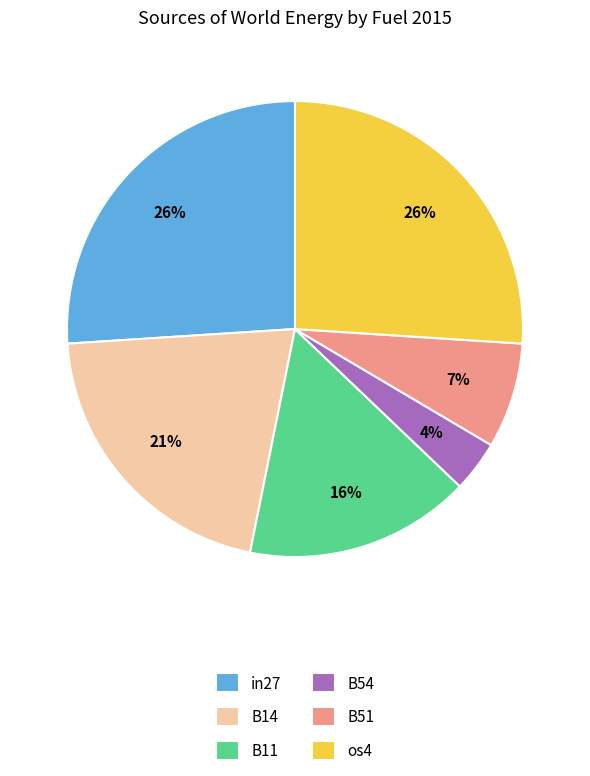

What percentage is the B11 slice, to the nearest percent?

16%